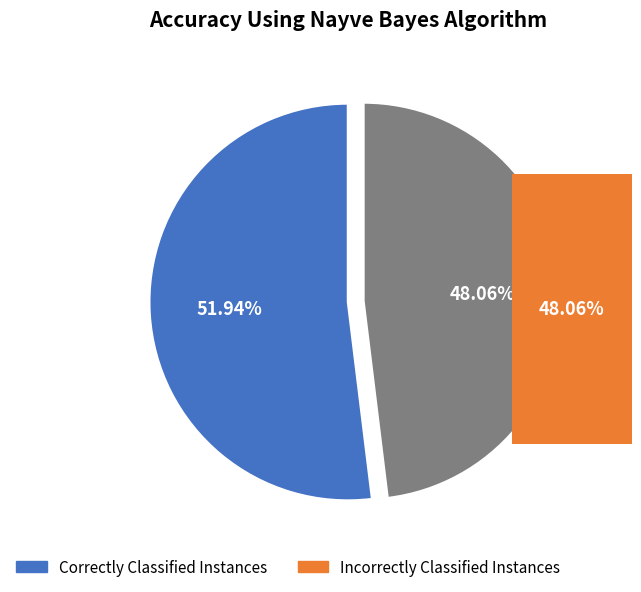

Does any single category account for the majority?

Yes